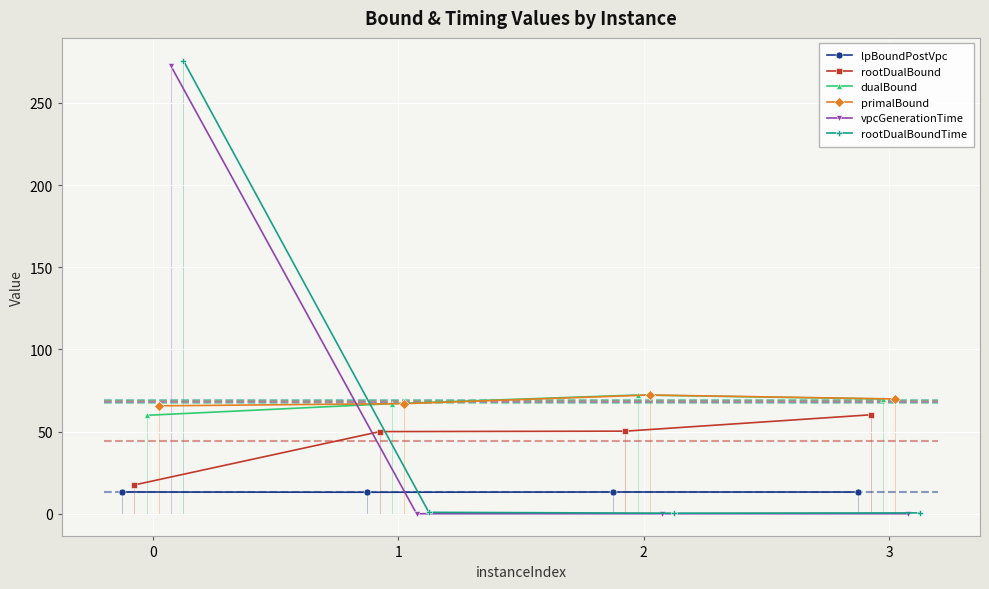

After their last crossing, which series has the higher values: lpBoundPostVpc or vpcGenerationTime?

lpBoundPostVpc